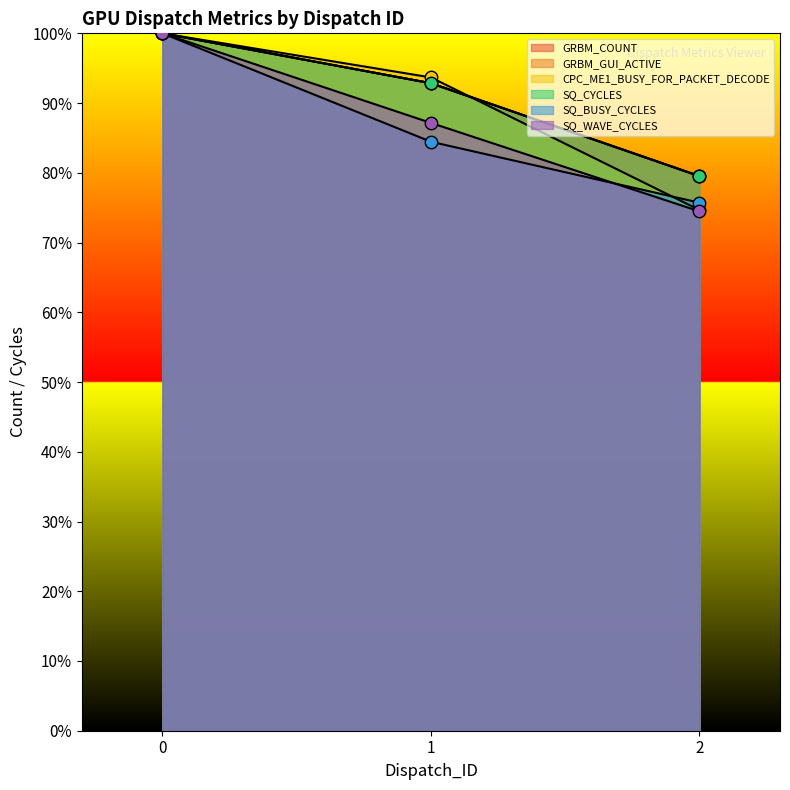

Is the value of CPC_ME1_BUSY_FOR_PACKET_DECODE at 0 greater than the value of GRBM_GUI_ACTIVE at 2?

Yes